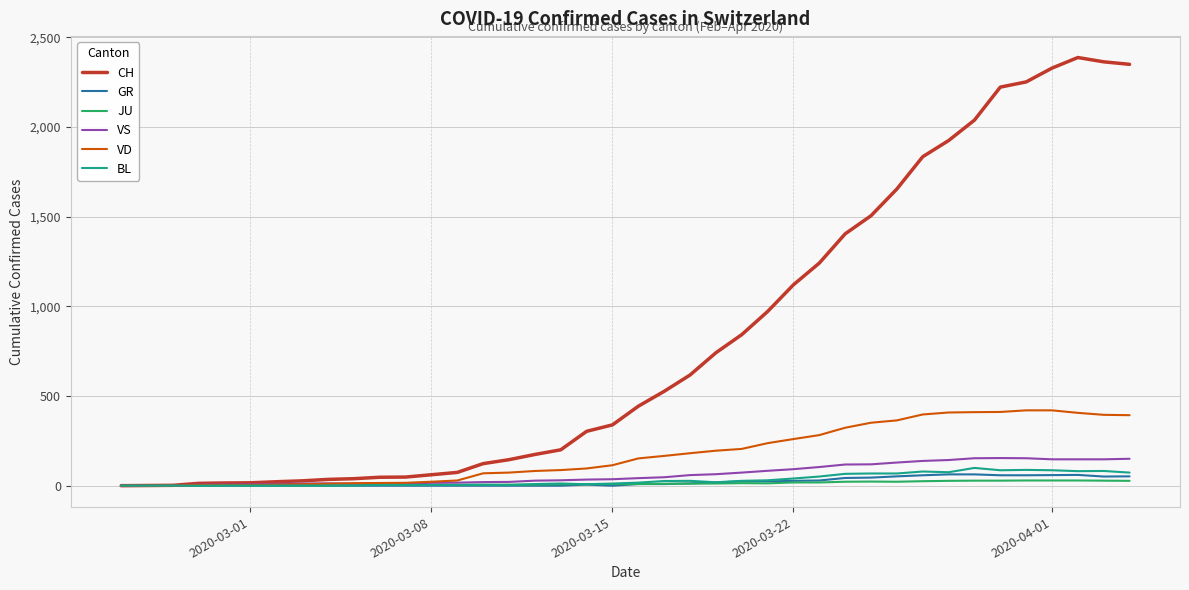

Which series has the largest range (max minus min)?

CH